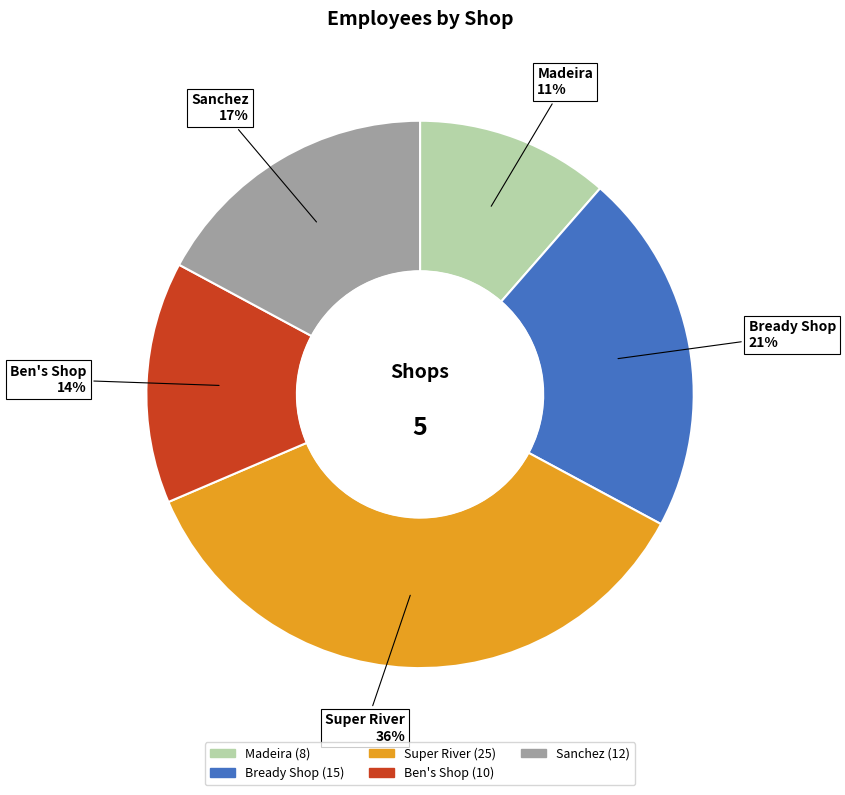

The Ben's Shop slice represents 14% of the pie. True or false?

True